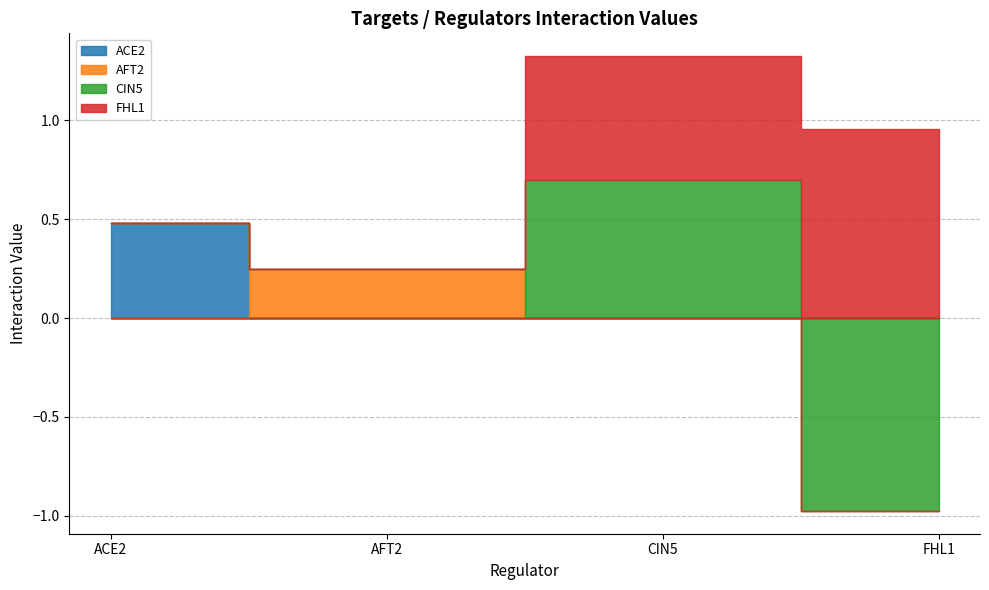

Which category has the highest value in the ACE2 series?

ACE2